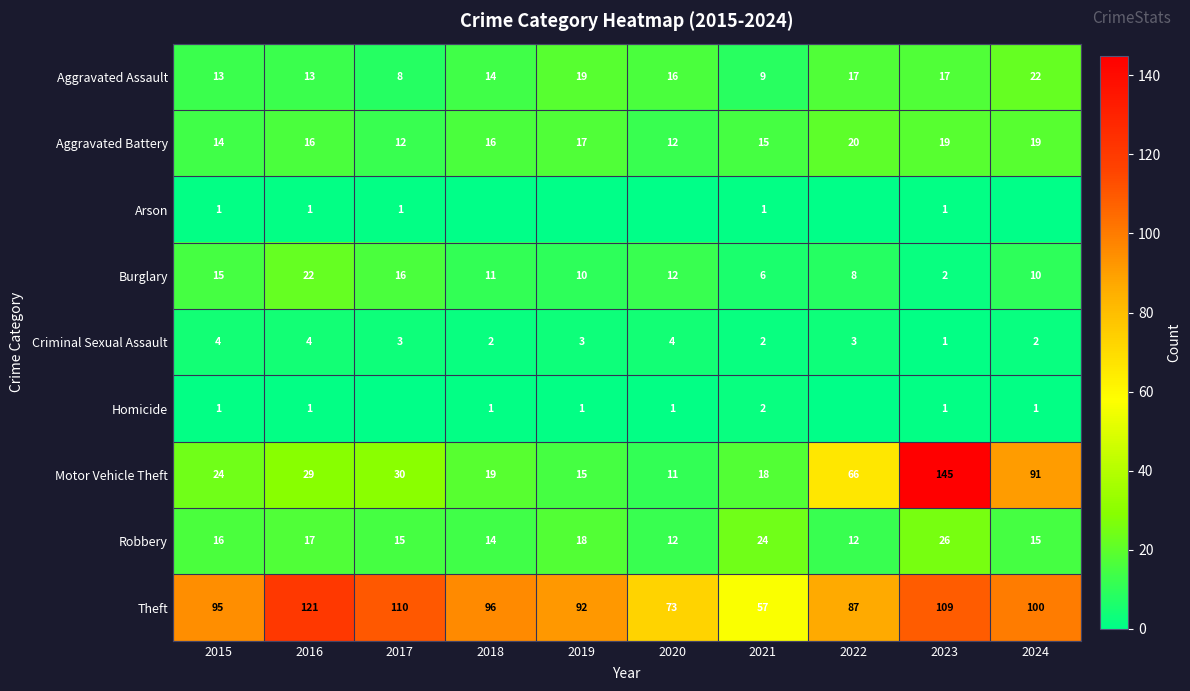

Is it true that Arson equals 1 at 2021?

True